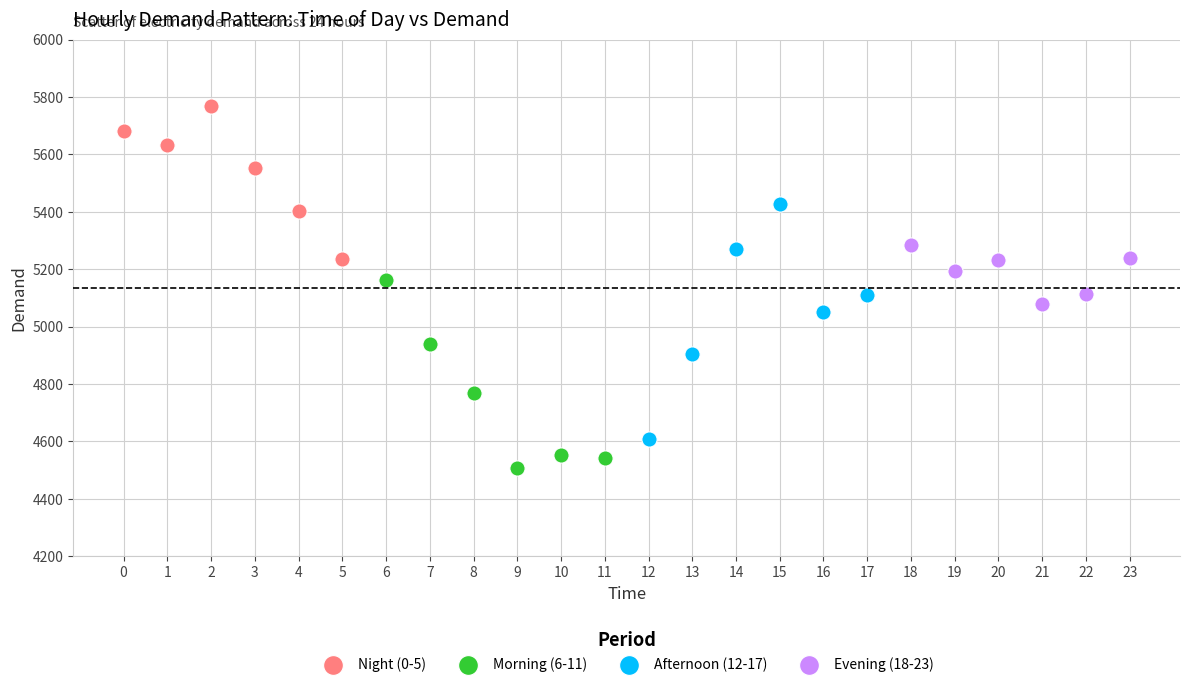

What are all the series names shown in the legend?

Night (0-5), Morning (6-11), Afternoon (12-17), Evening (18-23)